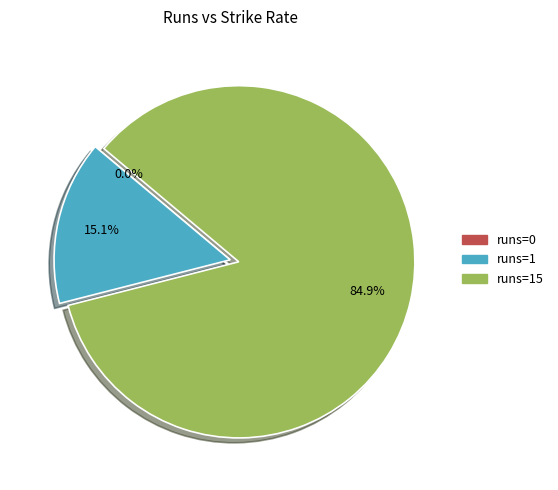

True or false: 1 accounts for 15% of the total.

True